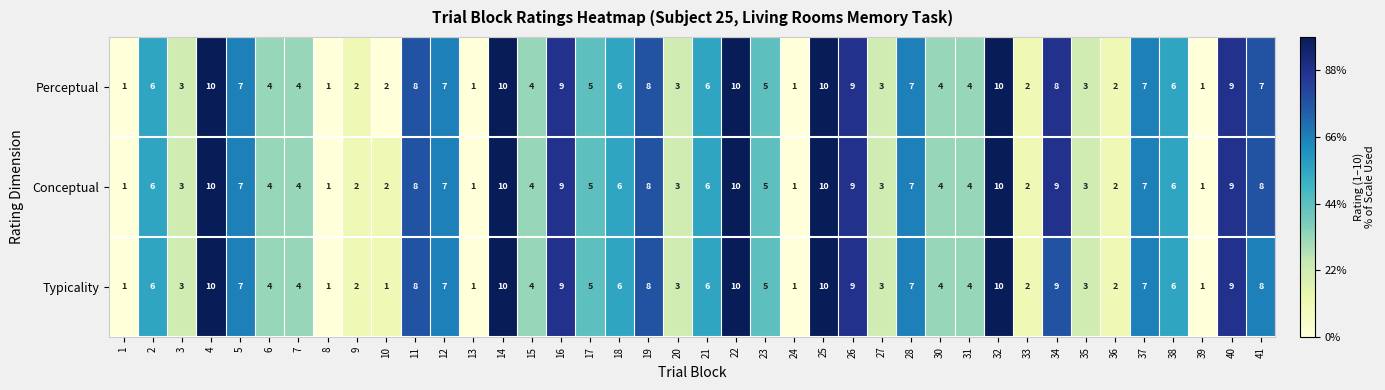

Is the value of Perceptual at 7 greater than the value of Typicality at 13?

Yes